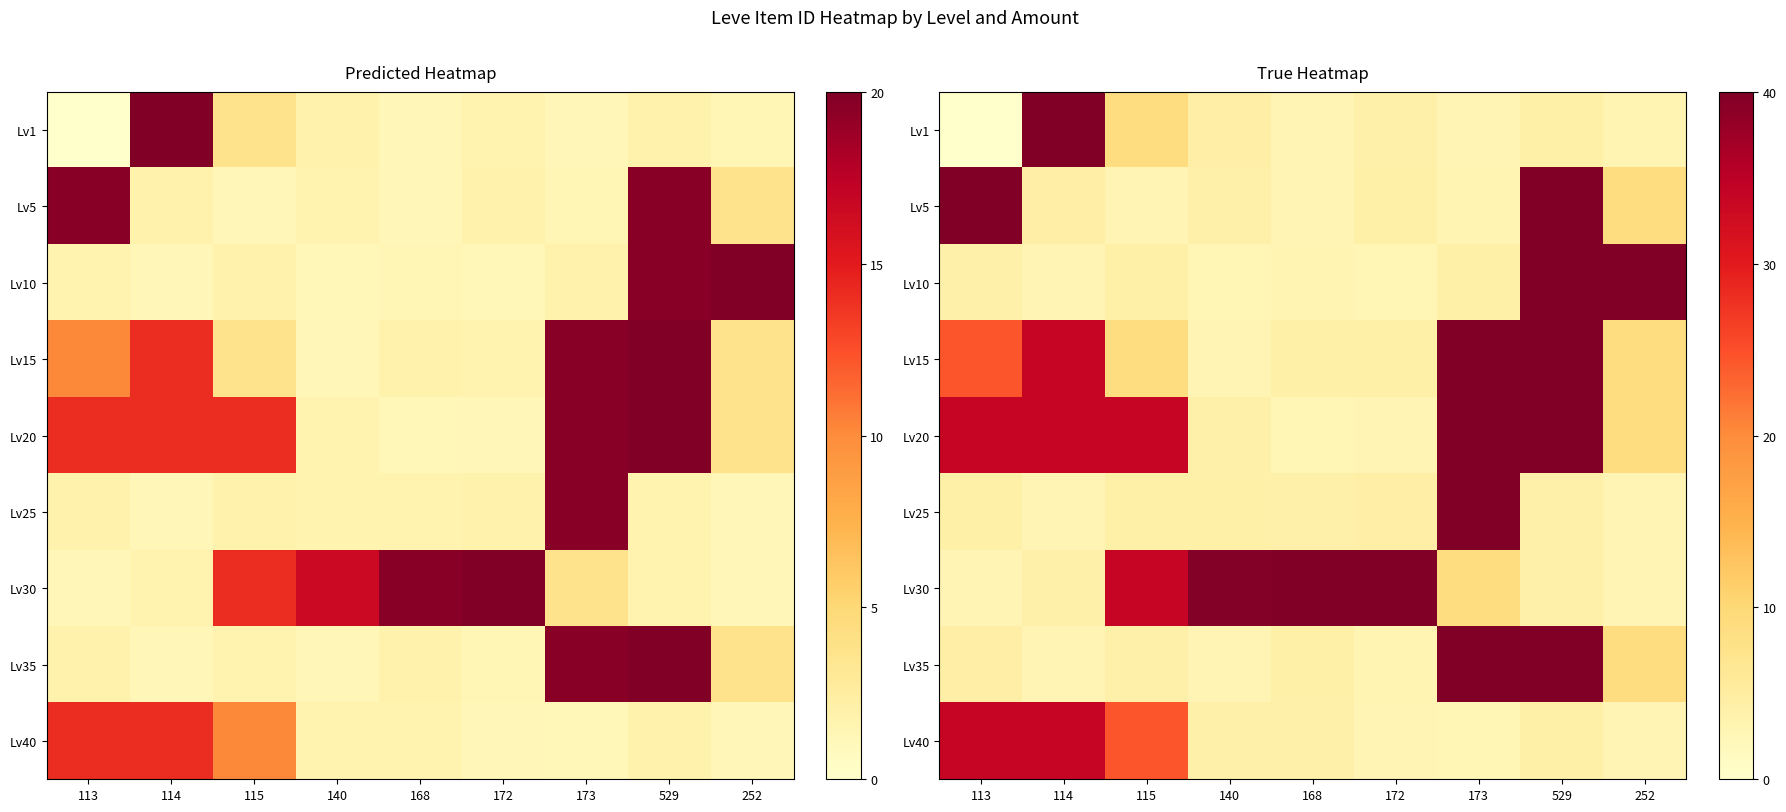

The value of Lv25 at 173 is 1.8. True or false?

False